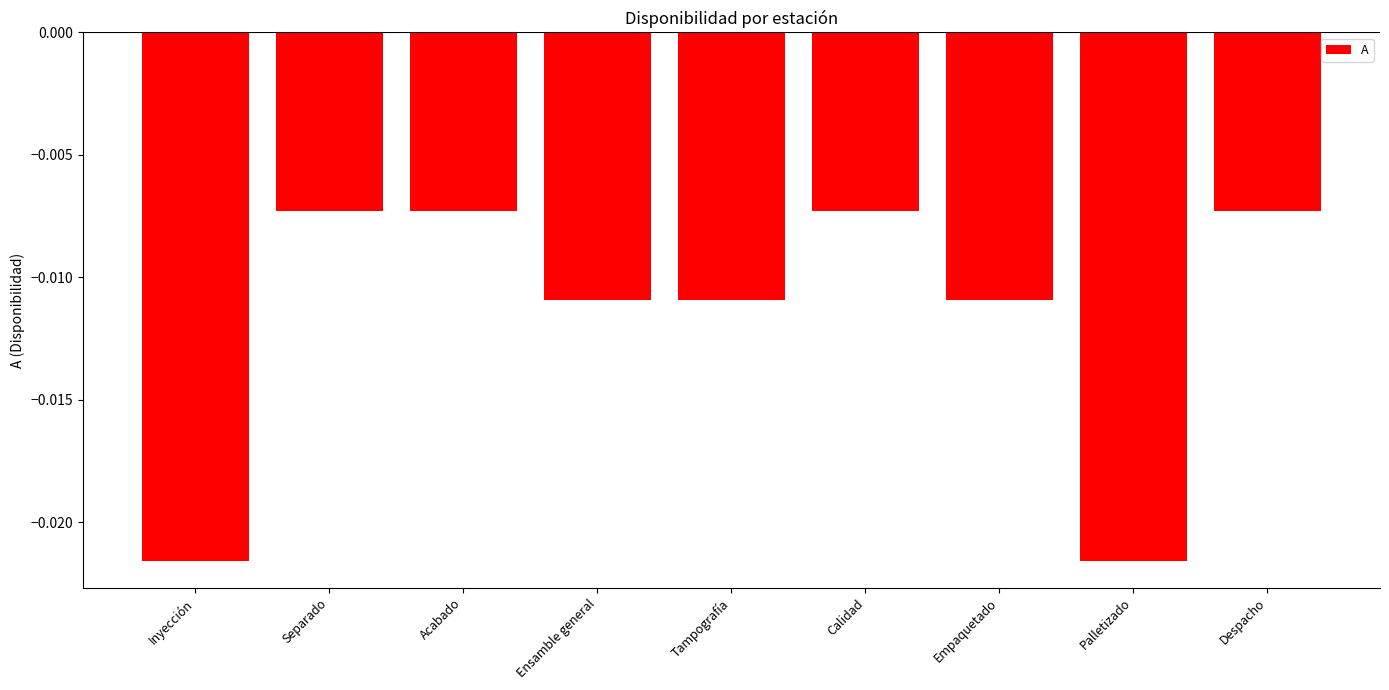

Which has a higher value, Calidad or Tampografía?

Calidad